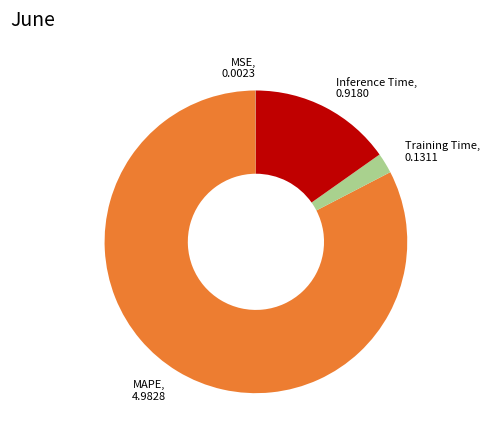

Between Training Time, 0.1311 and Inference Time, 0.9180, which is larger?

Inference Time, 0.9180